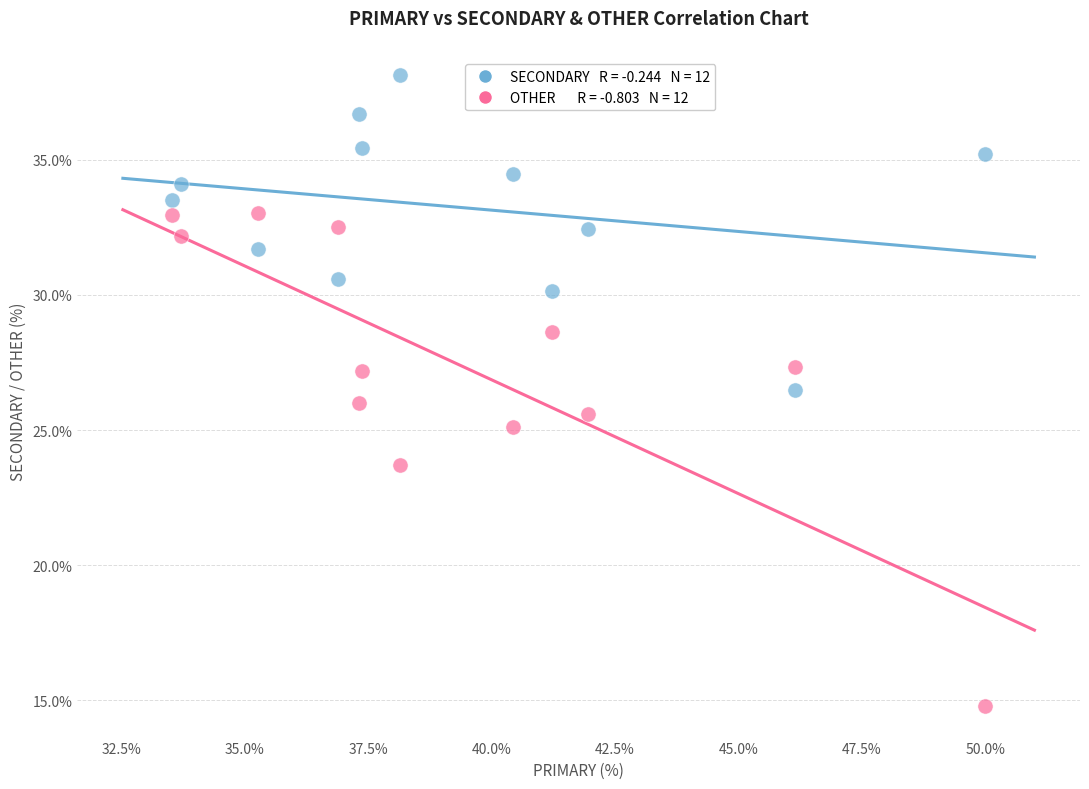

Across all data points, what is the range of Y values (max minus min)?

23.4